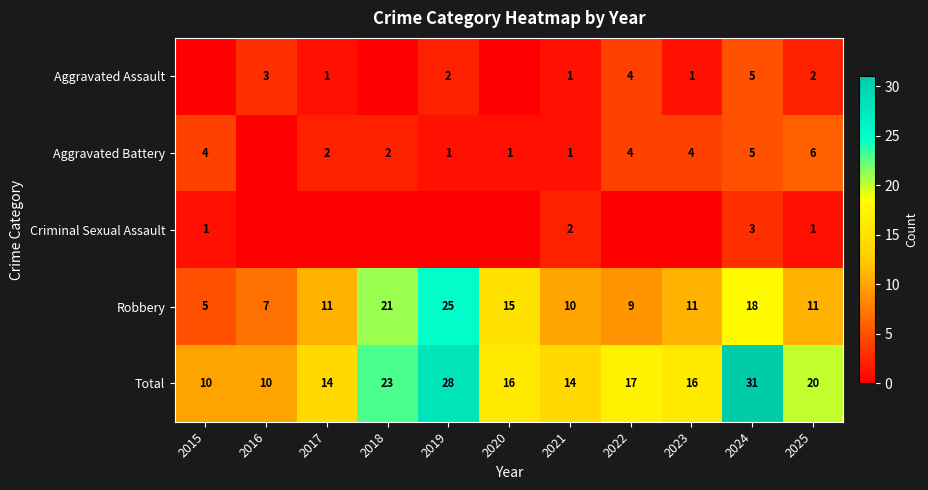

Which category has the lowest value in the Robbery series?

2015